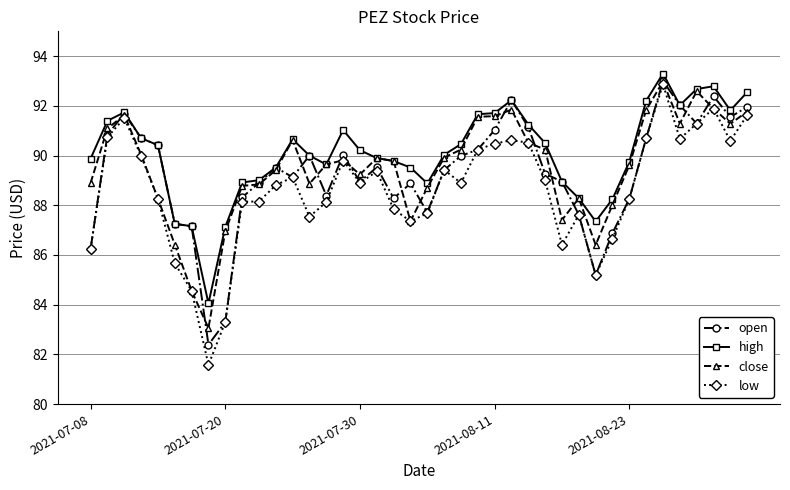

In close, how many points are higher than both neighbors (excluding endpoints)?

8